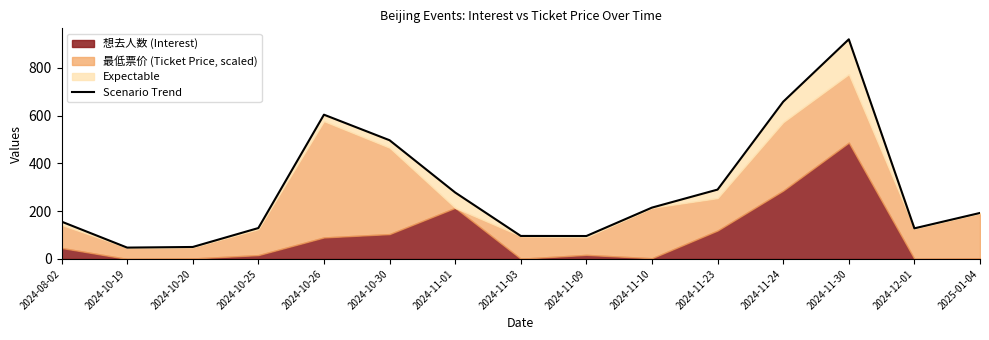

What is the approximate value at 2024-10-26?

604.0